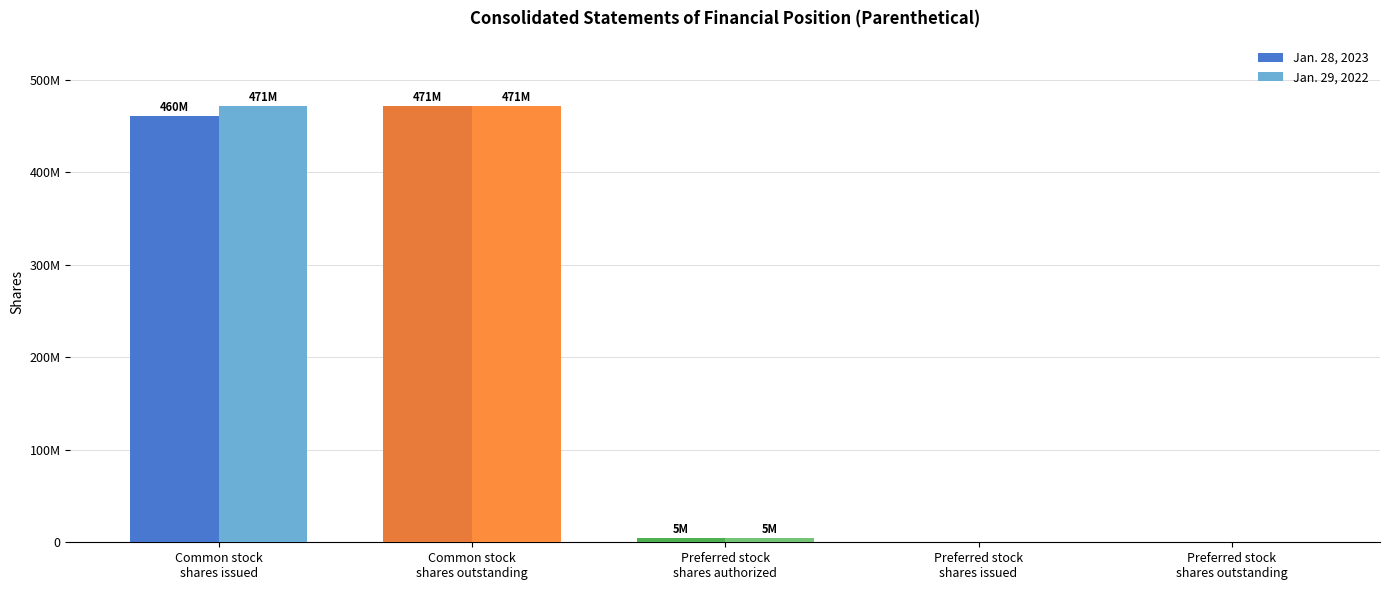

What is the label of the 1st bar from the left?

Common stock
shares issued